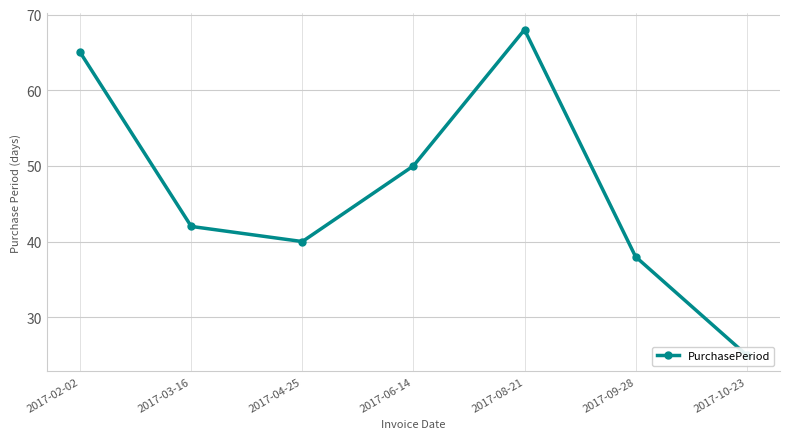

What is the smallest value displayed?

25